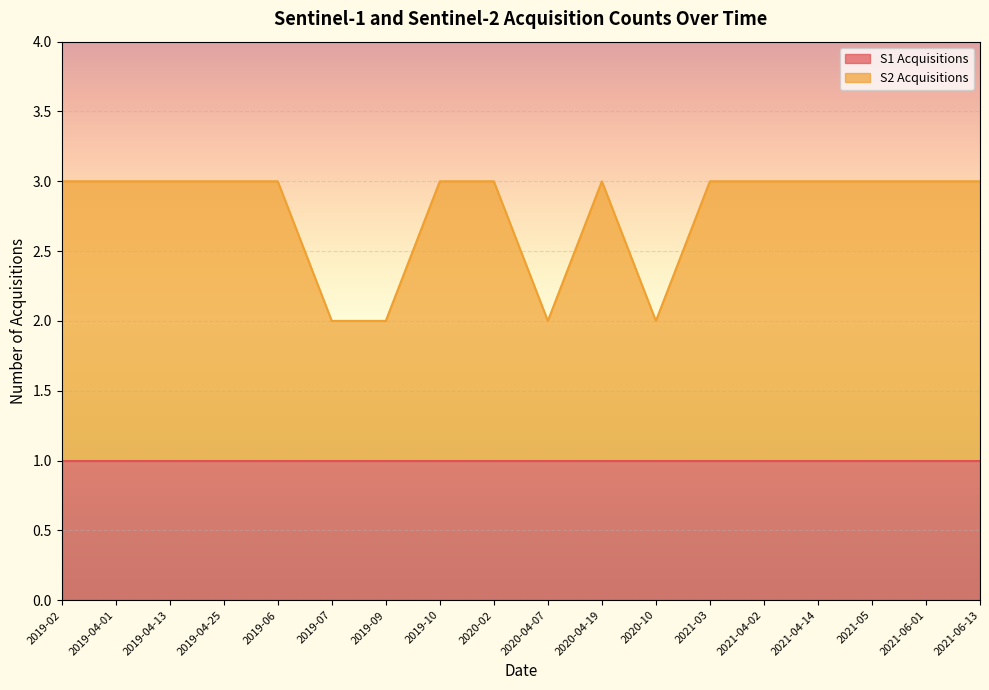

At which category does the data reach its first local valley?

2020-04-07